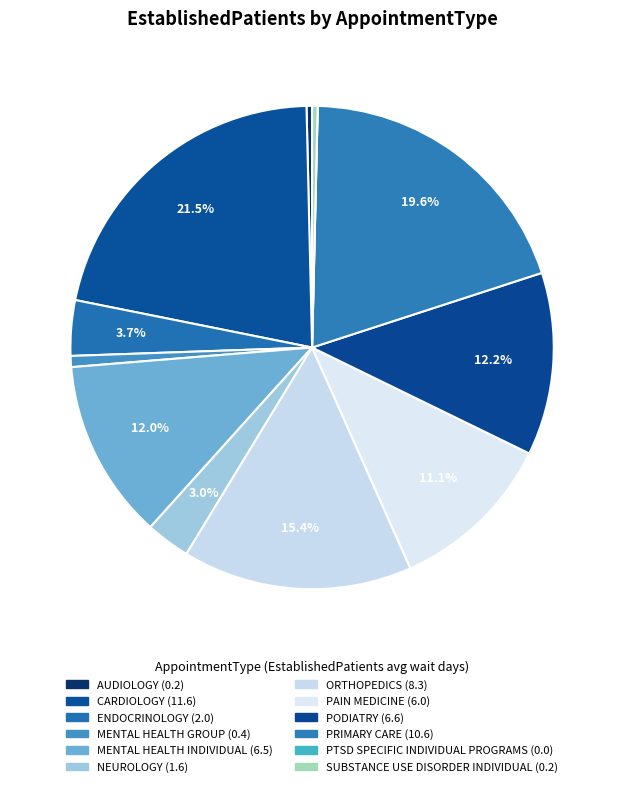

How many slices are in this pie chart?

12